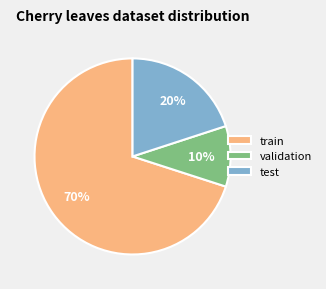

Is it true that validation is 10% of the pie?

True